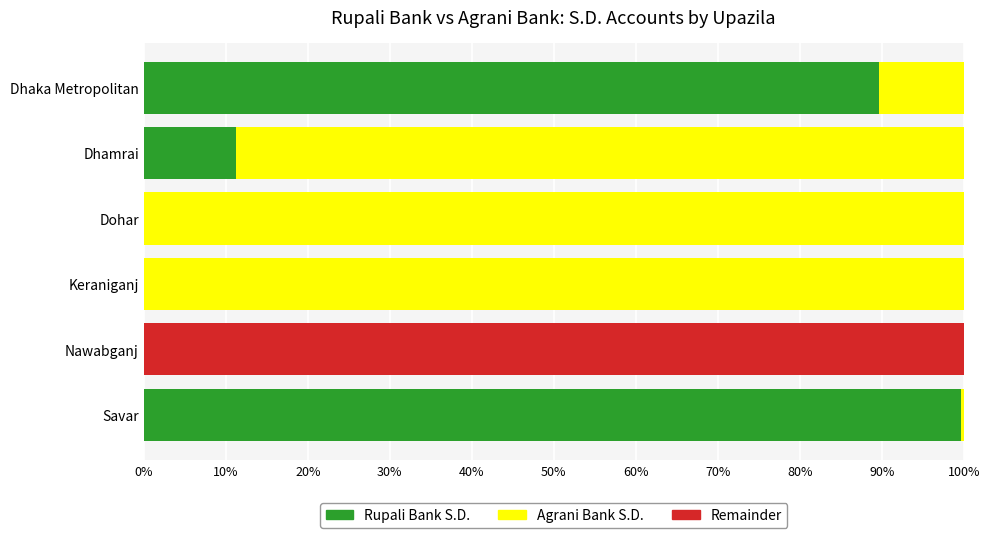

Where is Rupali Bank S.D. nearest to the value 49?

Dhamrai